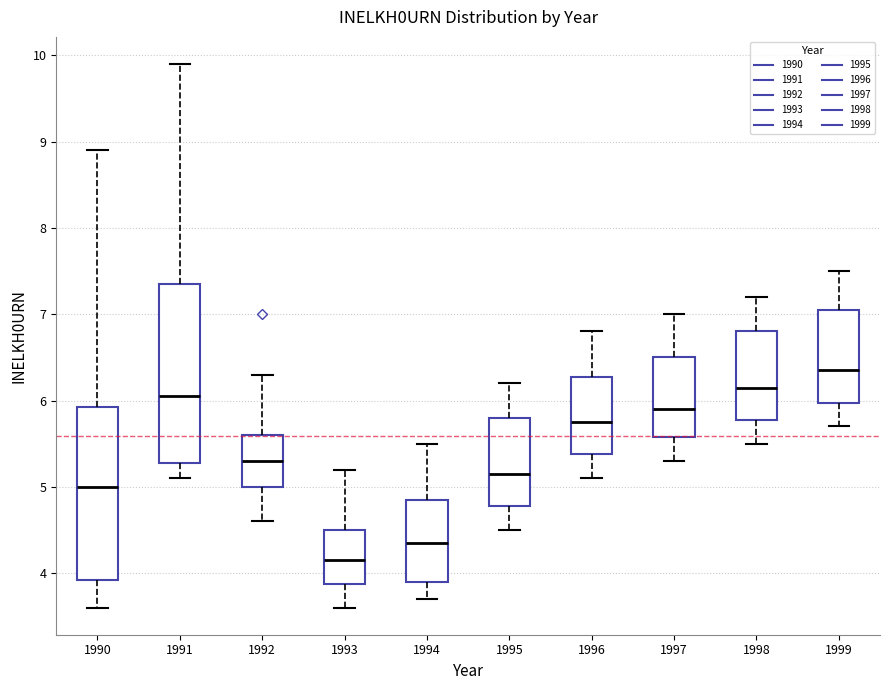

Which box has the lowest median line?

1993